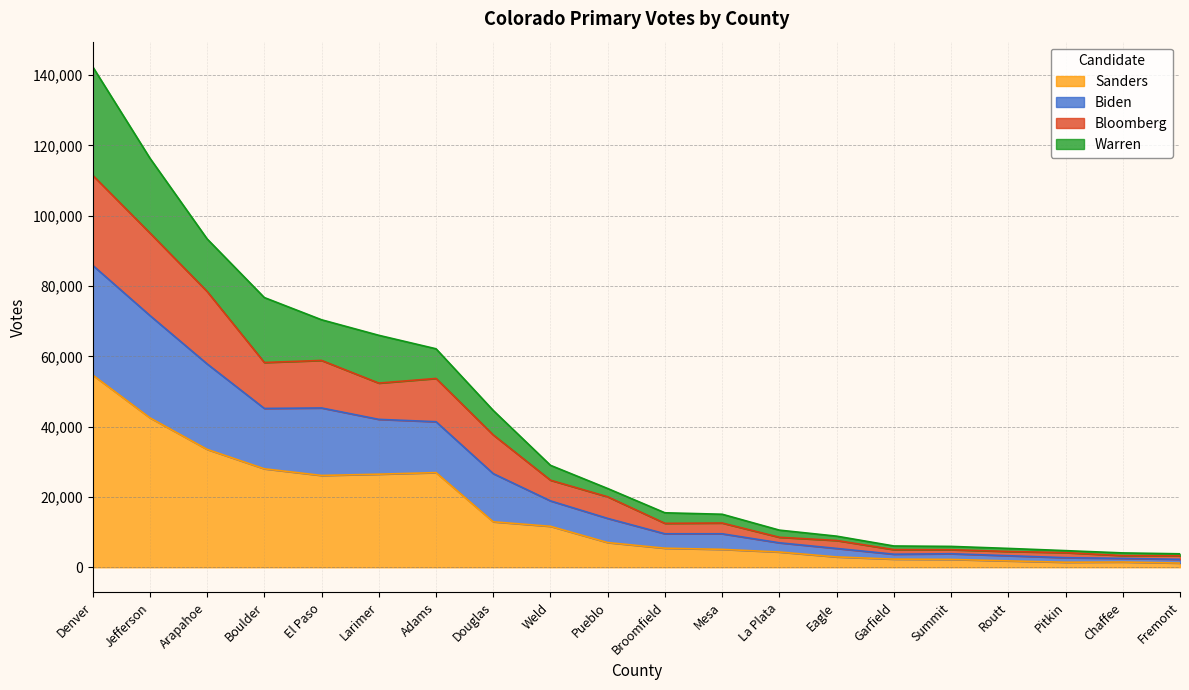

True or false: Sanders has a value of 5074 at Weld.

False